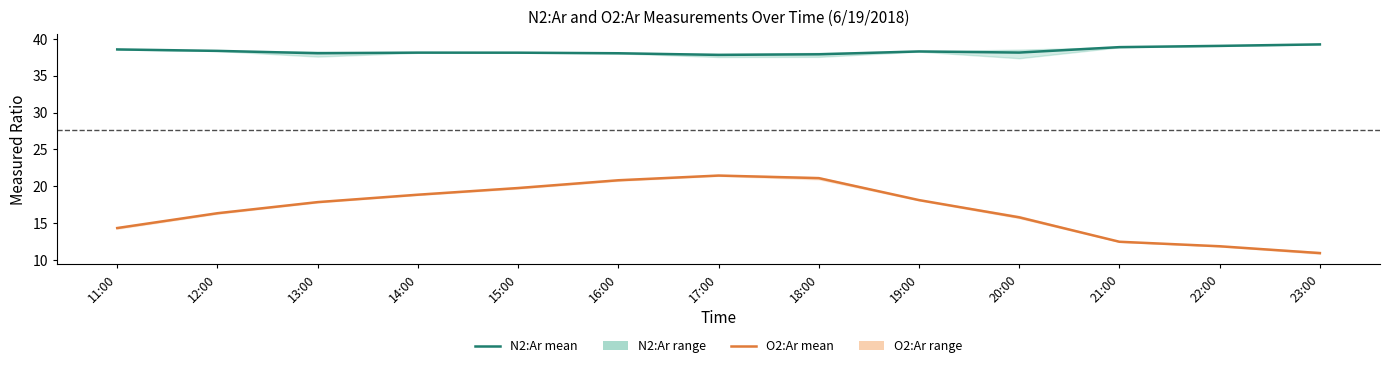

At which label does O2:Ar mean first exceed 17?

13:00